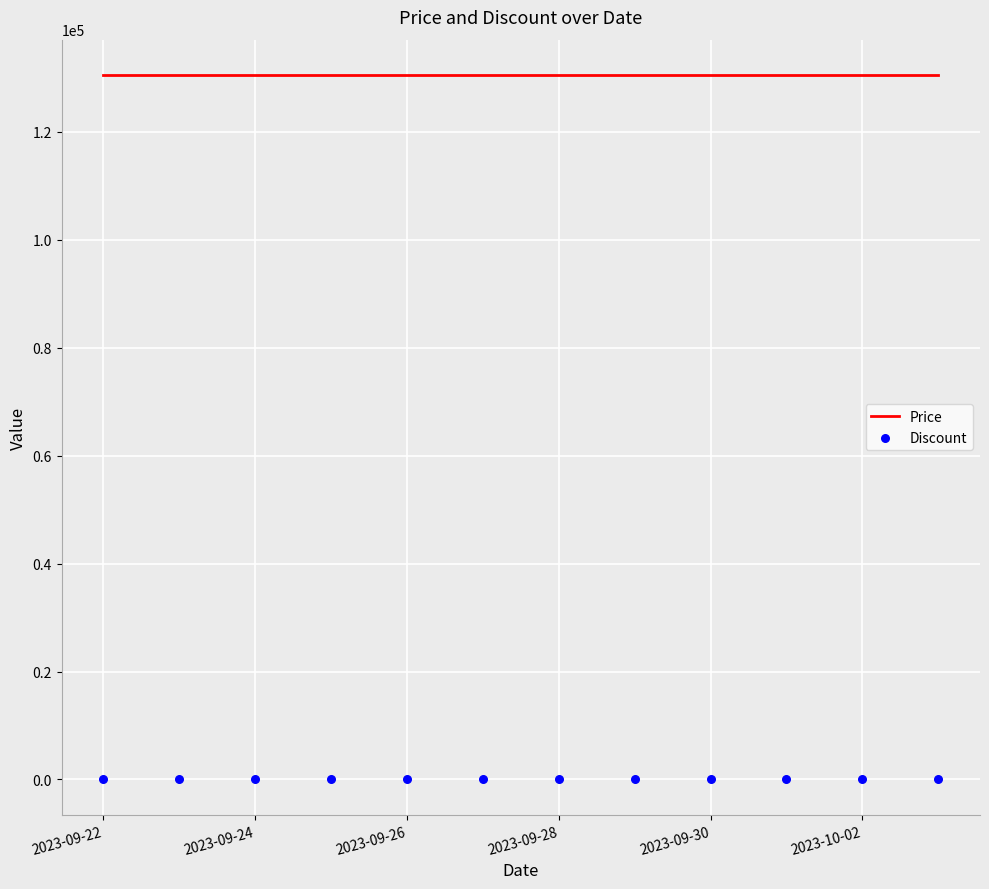

What are all the series names shown in the legend?

Price, Discount